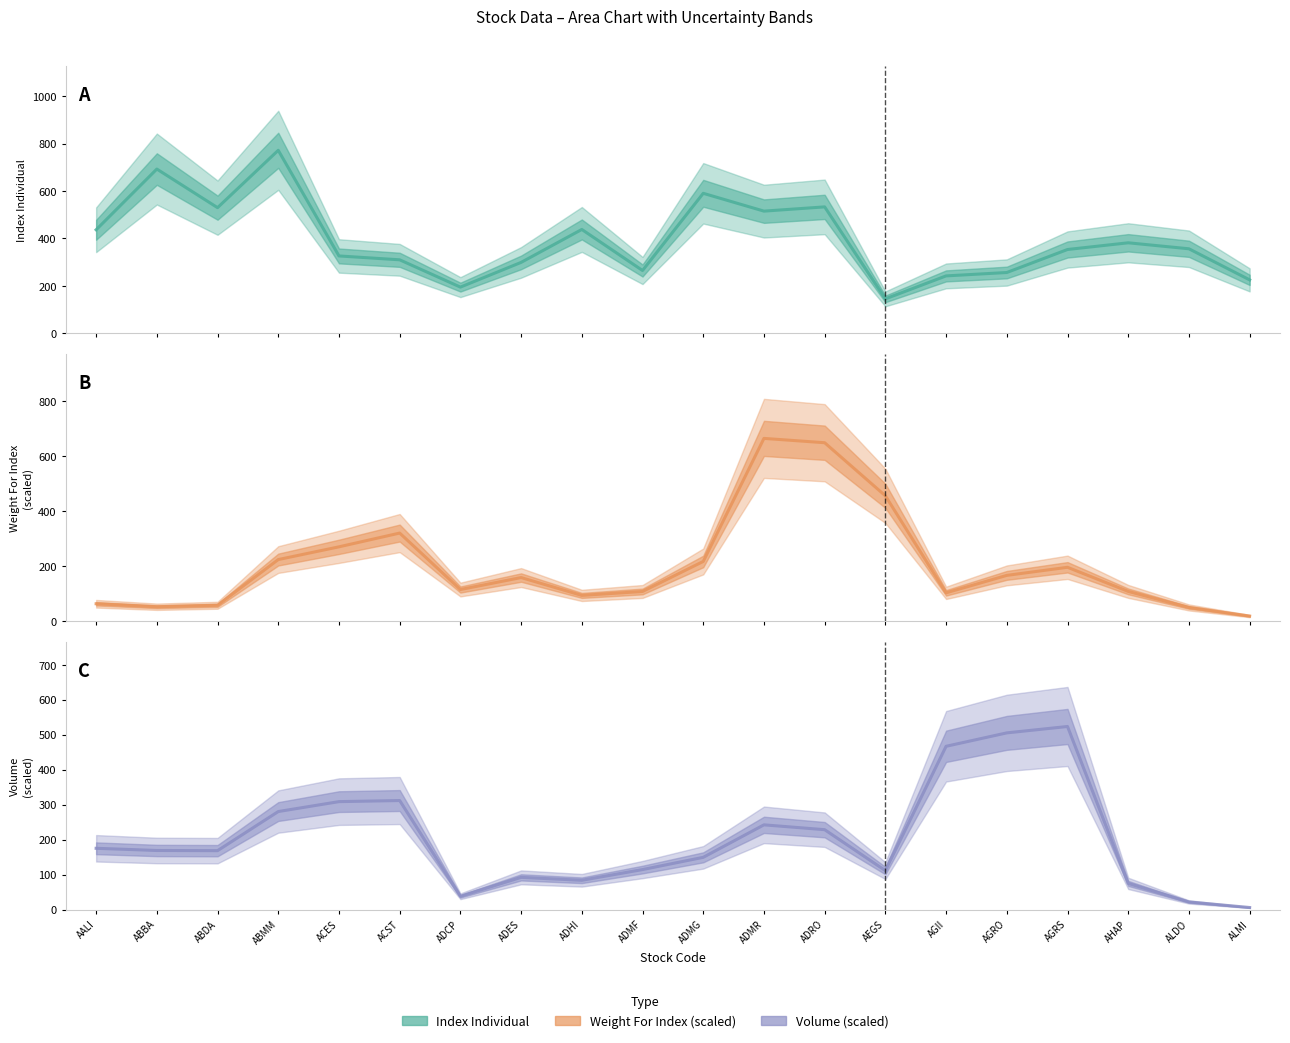

Read the Index Individual value at ADCP.

194.9